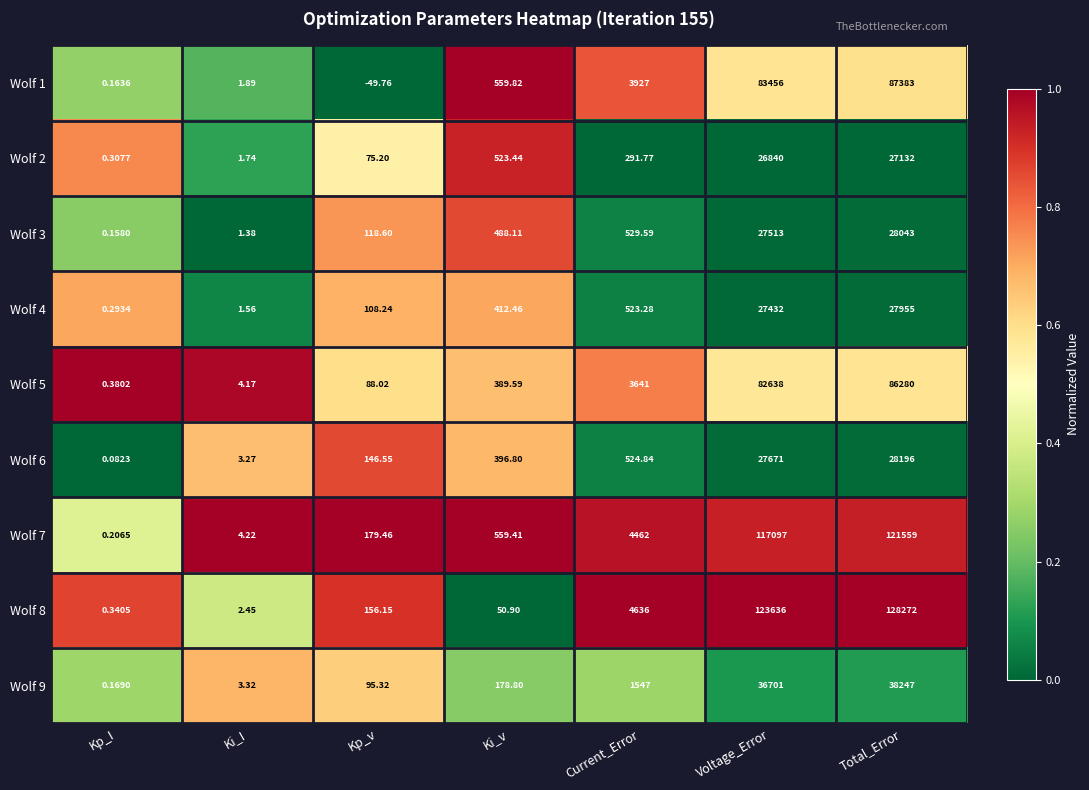

Which label corresponds to the largest value in the chart?

Total_Error